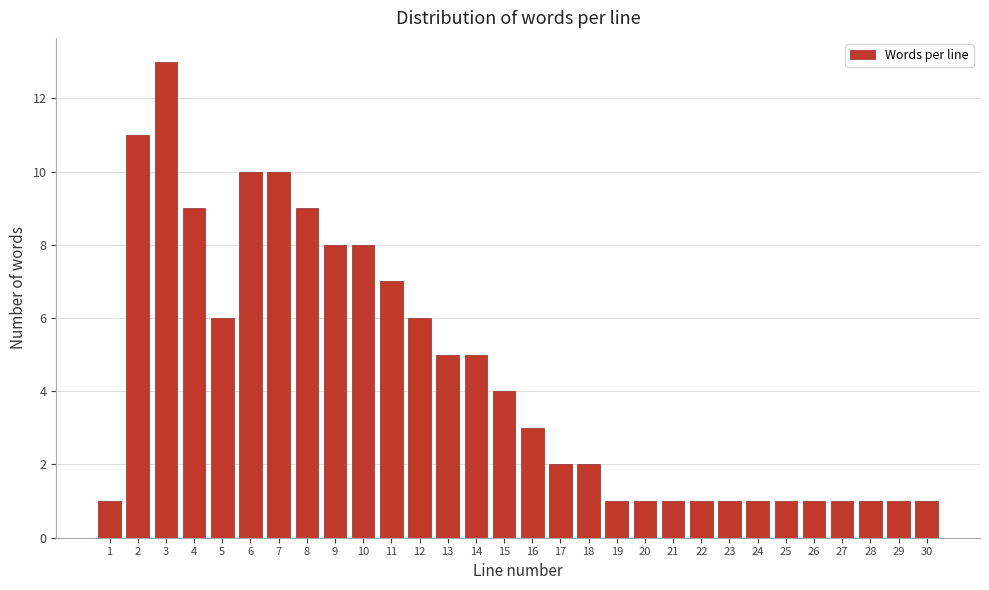

Reading left to right, what are all the values shown in this chart?

1=1	2=11	3=13	4=9	5=6	6=10	7=10	8=9	9=8	10=8	11=7	12=6	13=5	14=5	15=4	16=3	17=2	18=2	19=1	20=1	21=1	22=1	23=1	24=1	25=1	26=1	27=1	28=1	29=1	30=1